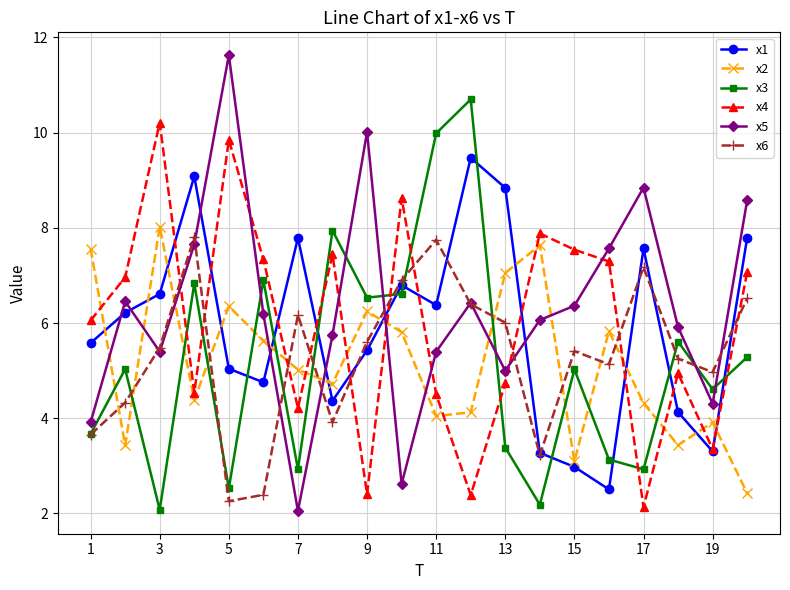

True or false: x5 and x4 intersect in this chart.

True